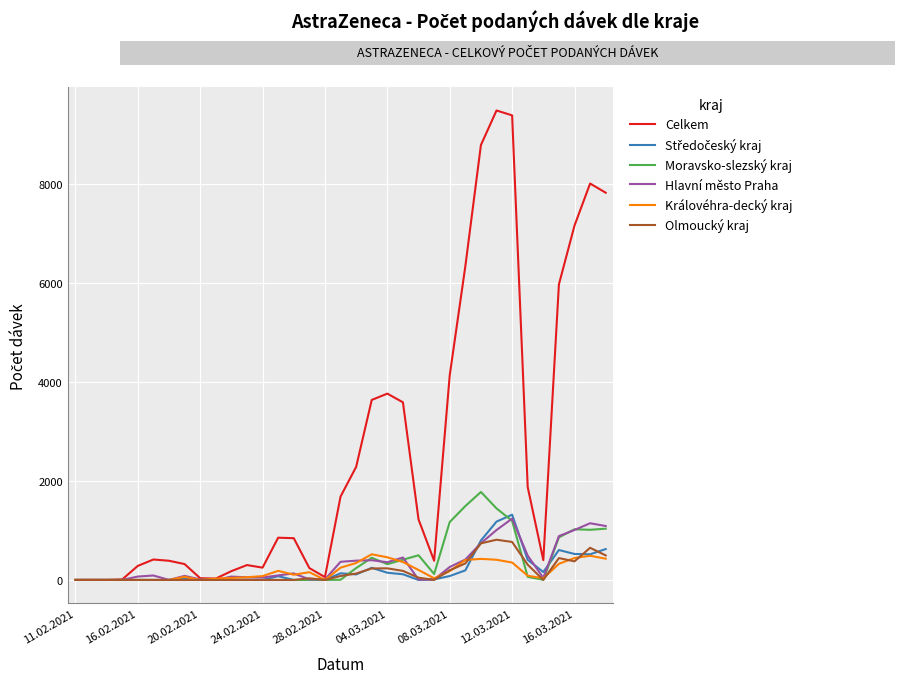

What is the greatest value displayed?

9487